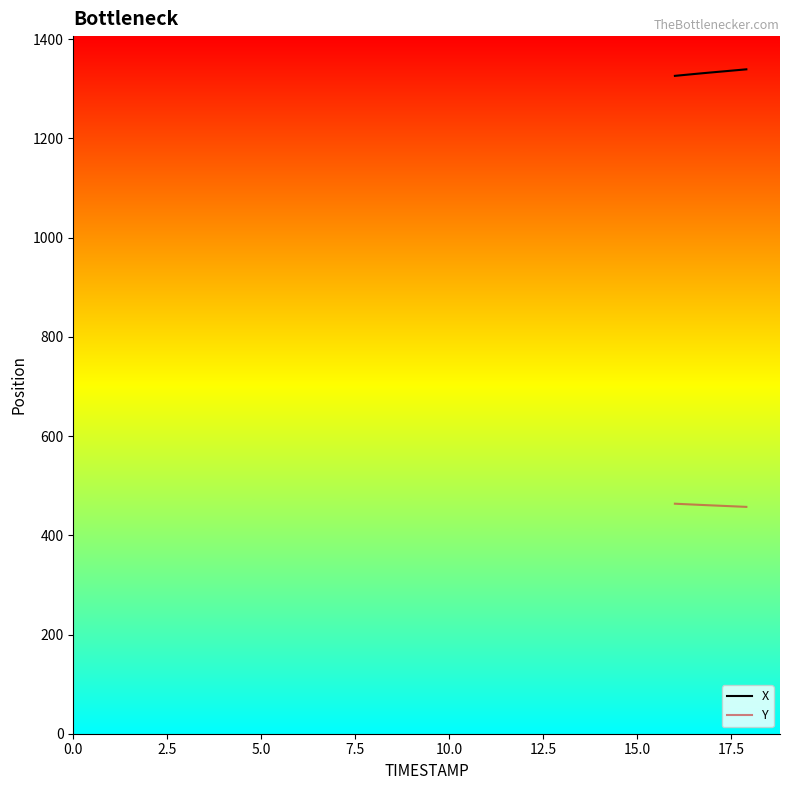

What is the minimum value for X?

1326.3